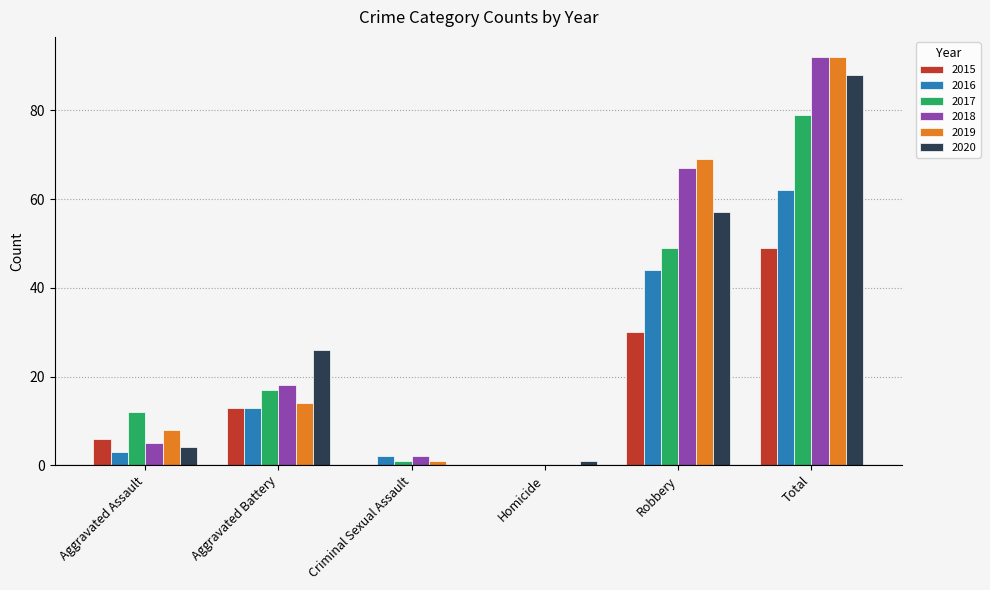

Where is 2019 nearest to the value 46?

Robbery